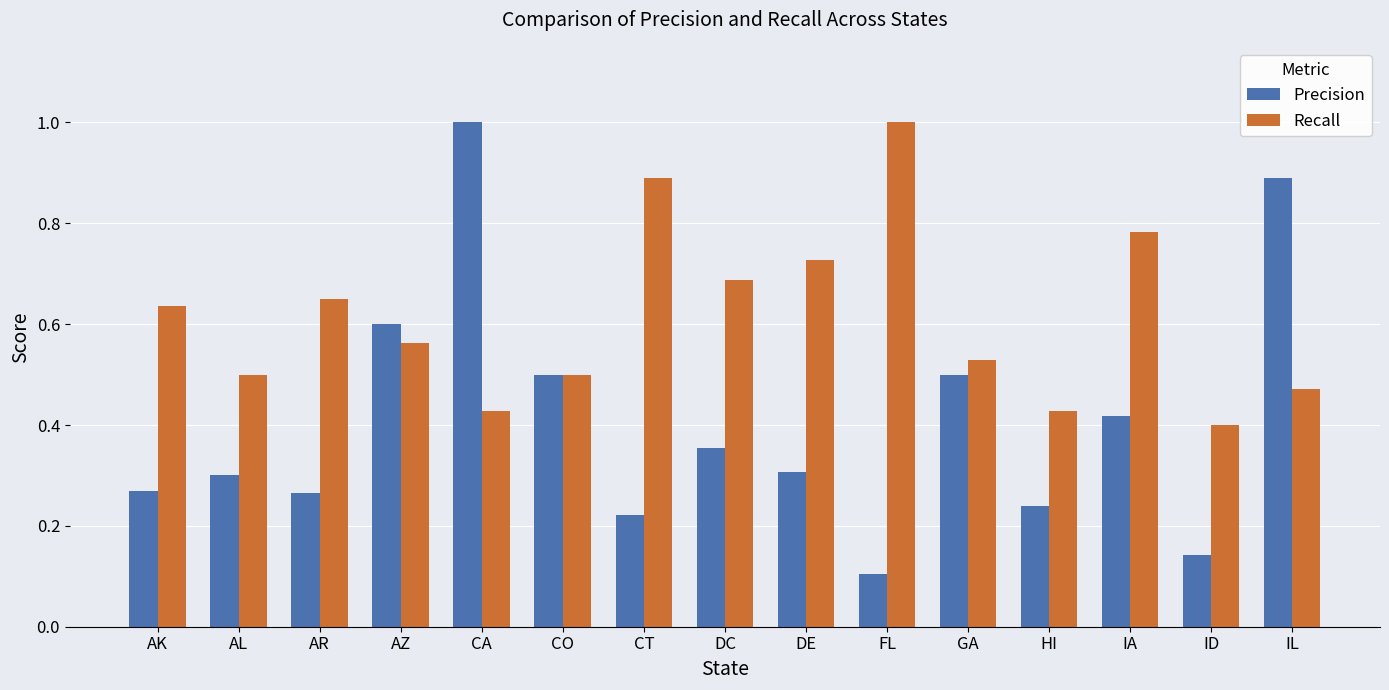

What is the sum of the Recall values at IA and IL?

1.3